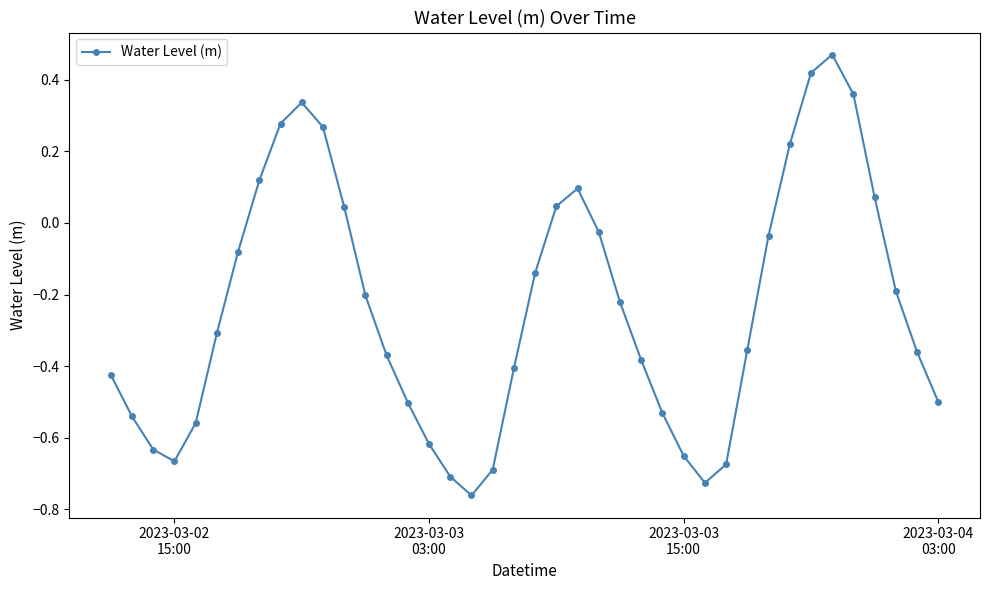

Does the chart display data point markers on the line(s)?

Yes